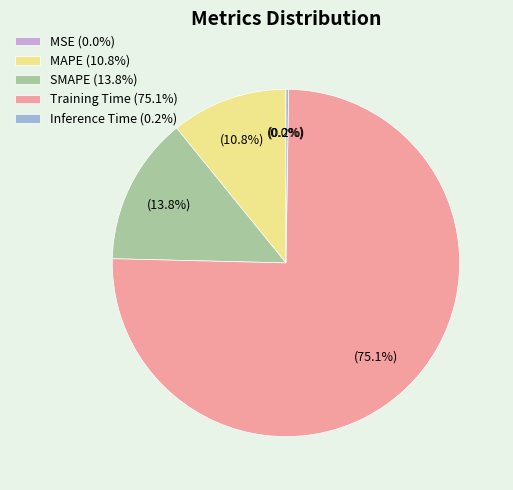

Does Training Time (75.1%) account for over 50% of the chart?

Yes